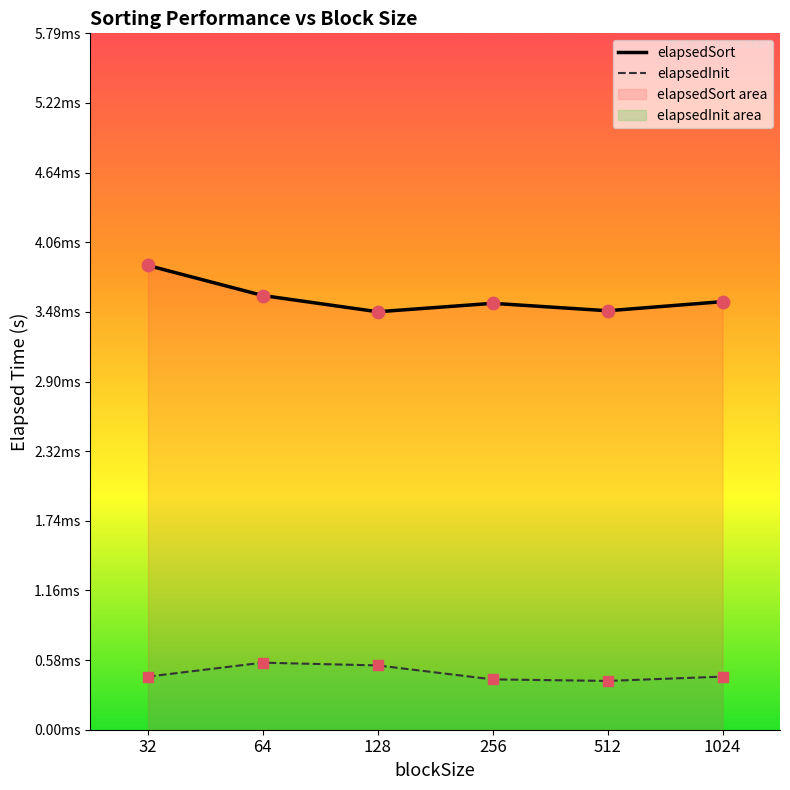

At how many categories does at least one series exceed 0?

6